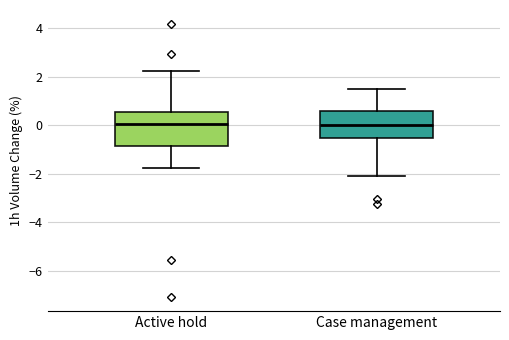

Where does the upper whisker of the box for Active hold end on the y-axis? The values are not printed on the chart, so give them approximately, as read against the axis.

2.2